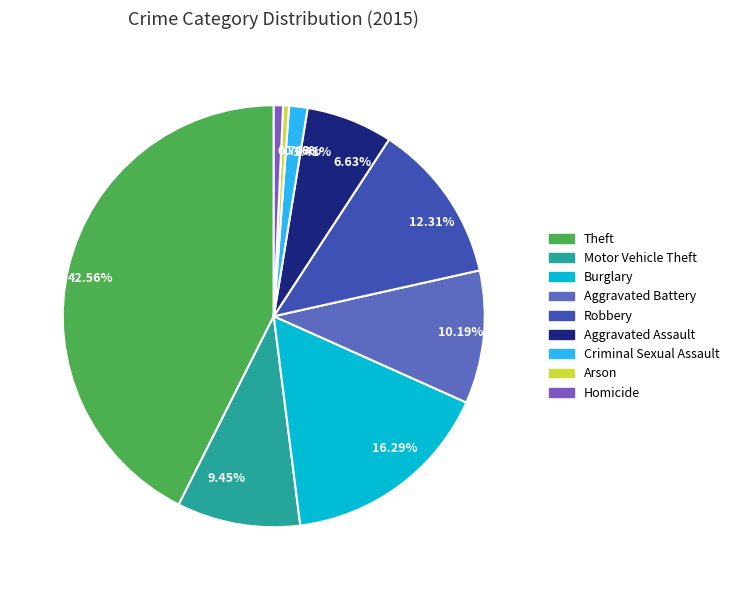

Approximately how many times larger is the value at 9.45% compared to 0.46%?

20.7